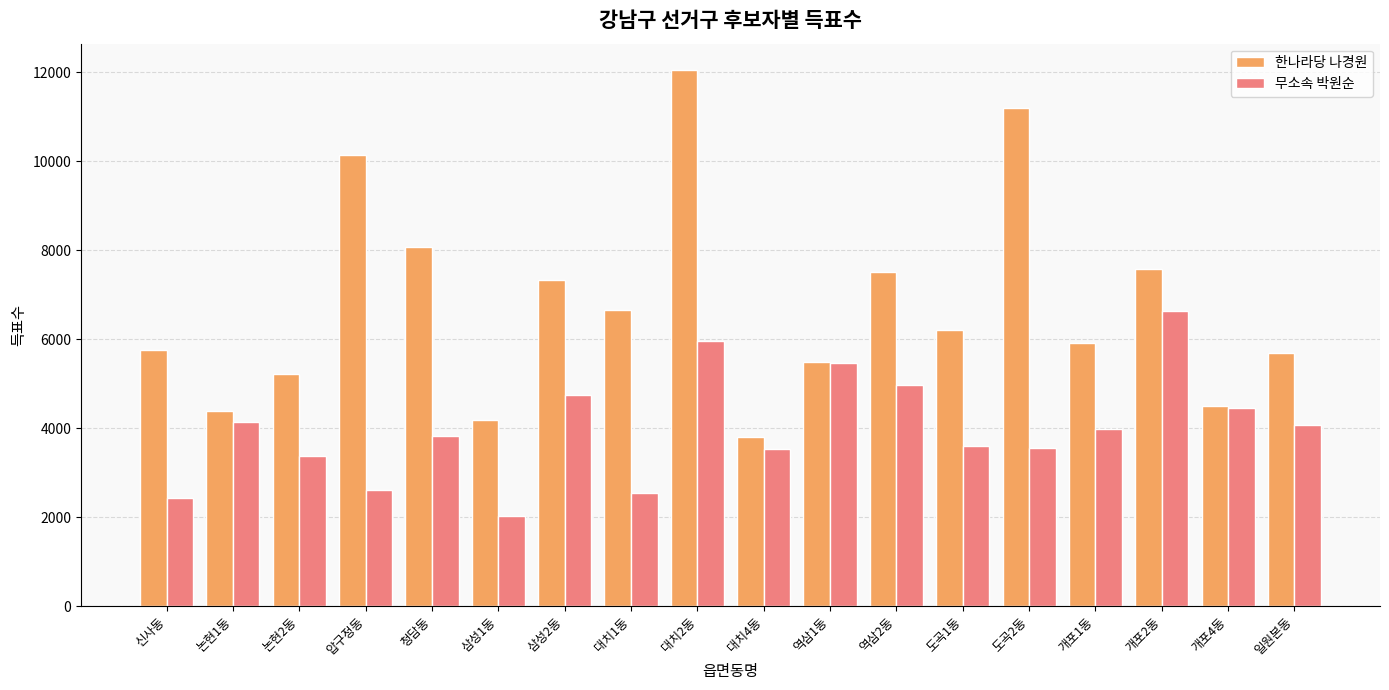

Read the 한나라당 나경원 value at 도곡2동, to the nearest 100.

11200